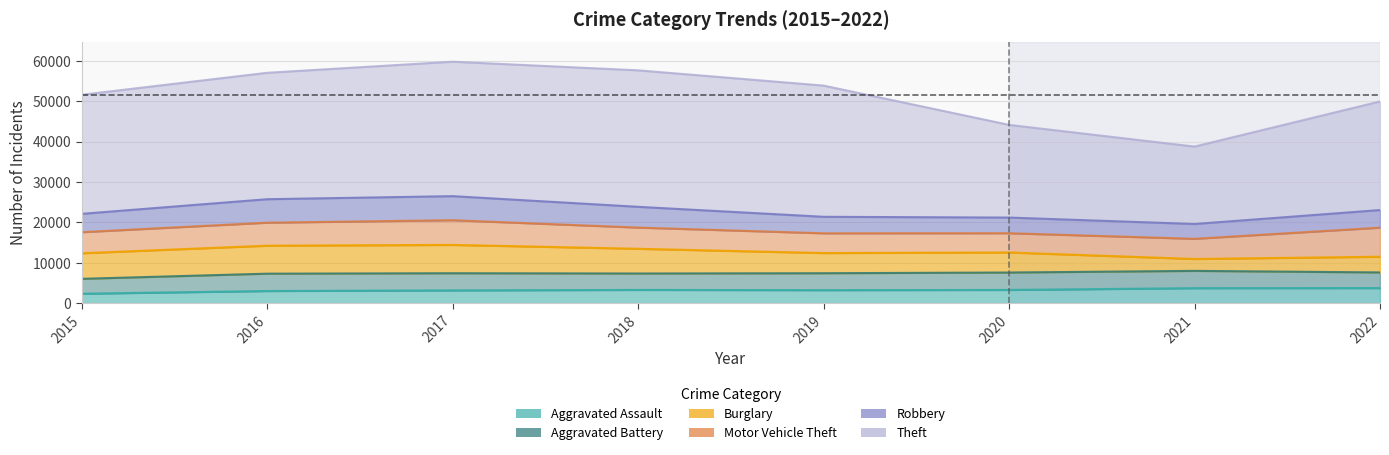

Does the chart display data point markers on the line(s)?

No